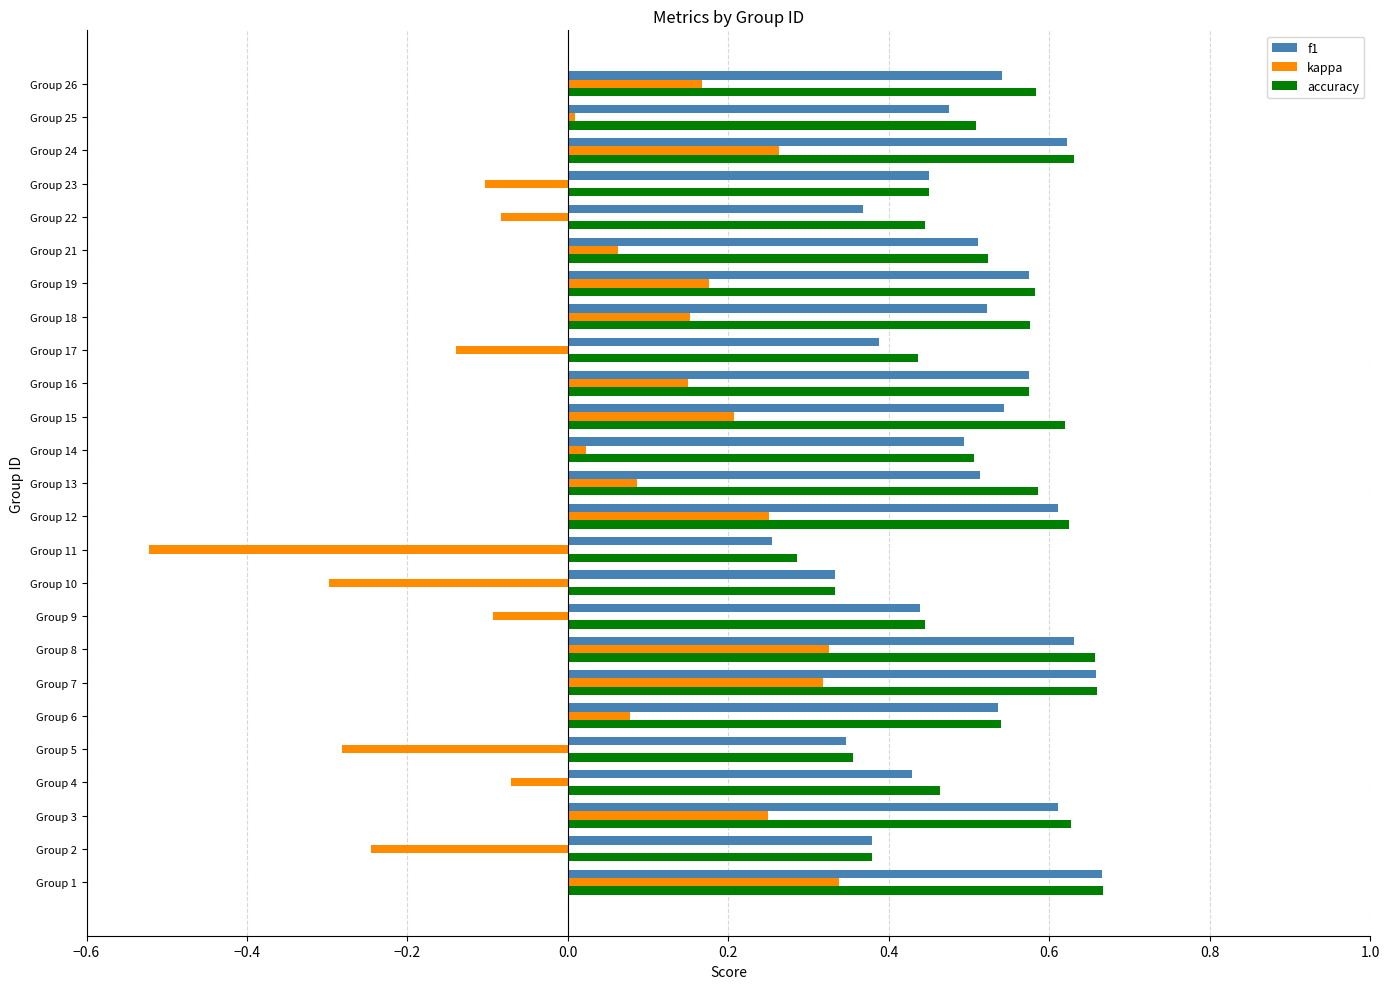

Which series has the widest spread of values?

kappa